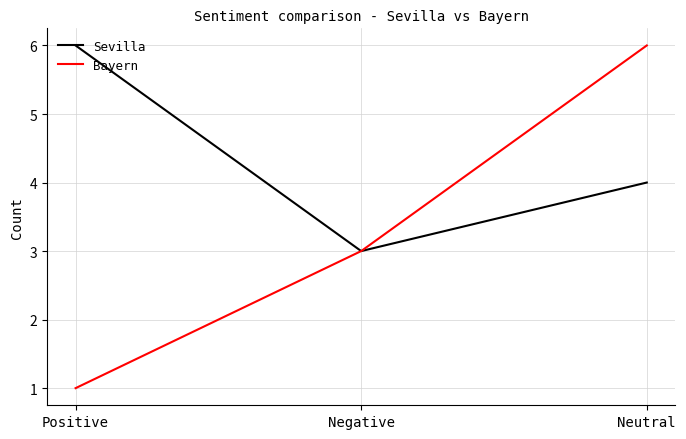

What is the approximate value of Sevilla at Positive?

6